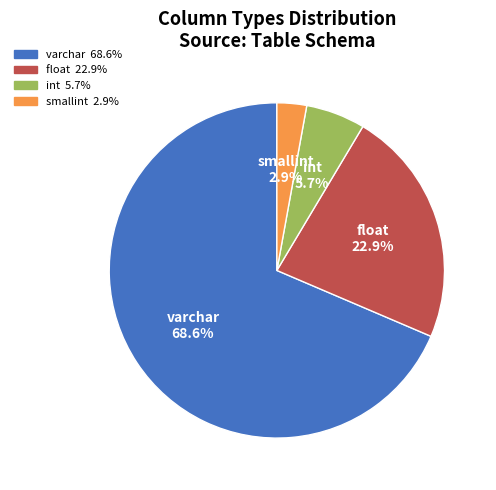

Is varchar the majority of the pie?

Yes